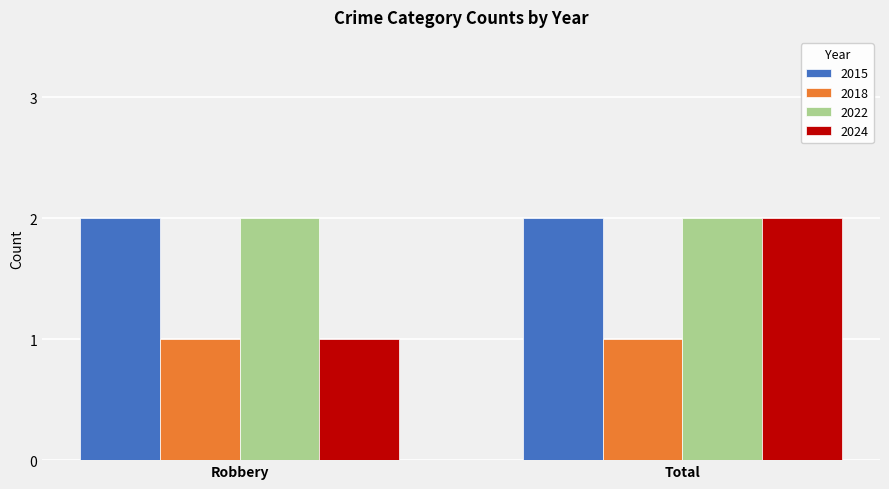

What is the sum of the 2018 values at Total and Robbery?

2